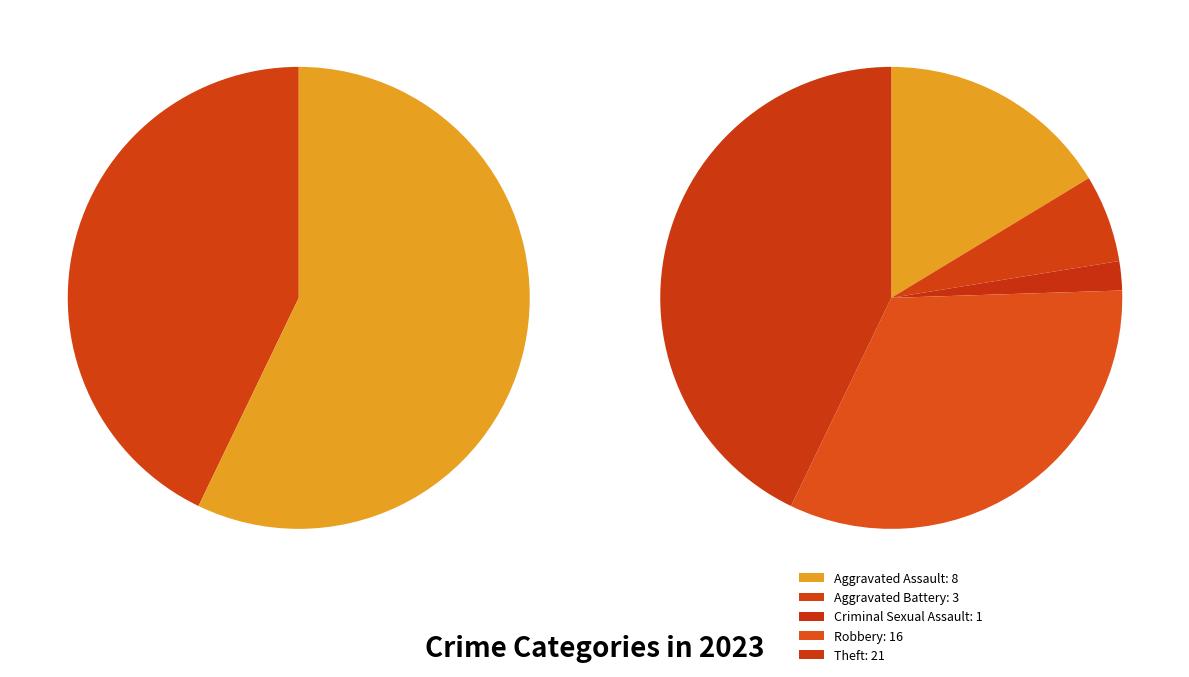

Which category has the biggest portion of the pie?

Theft